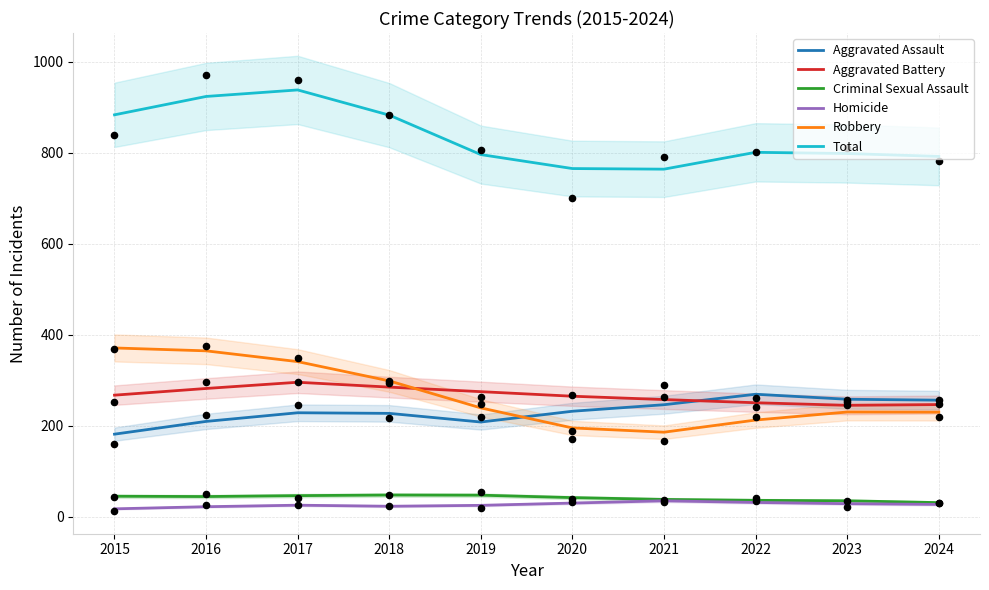

Which series has the largest total across all categories?

Total